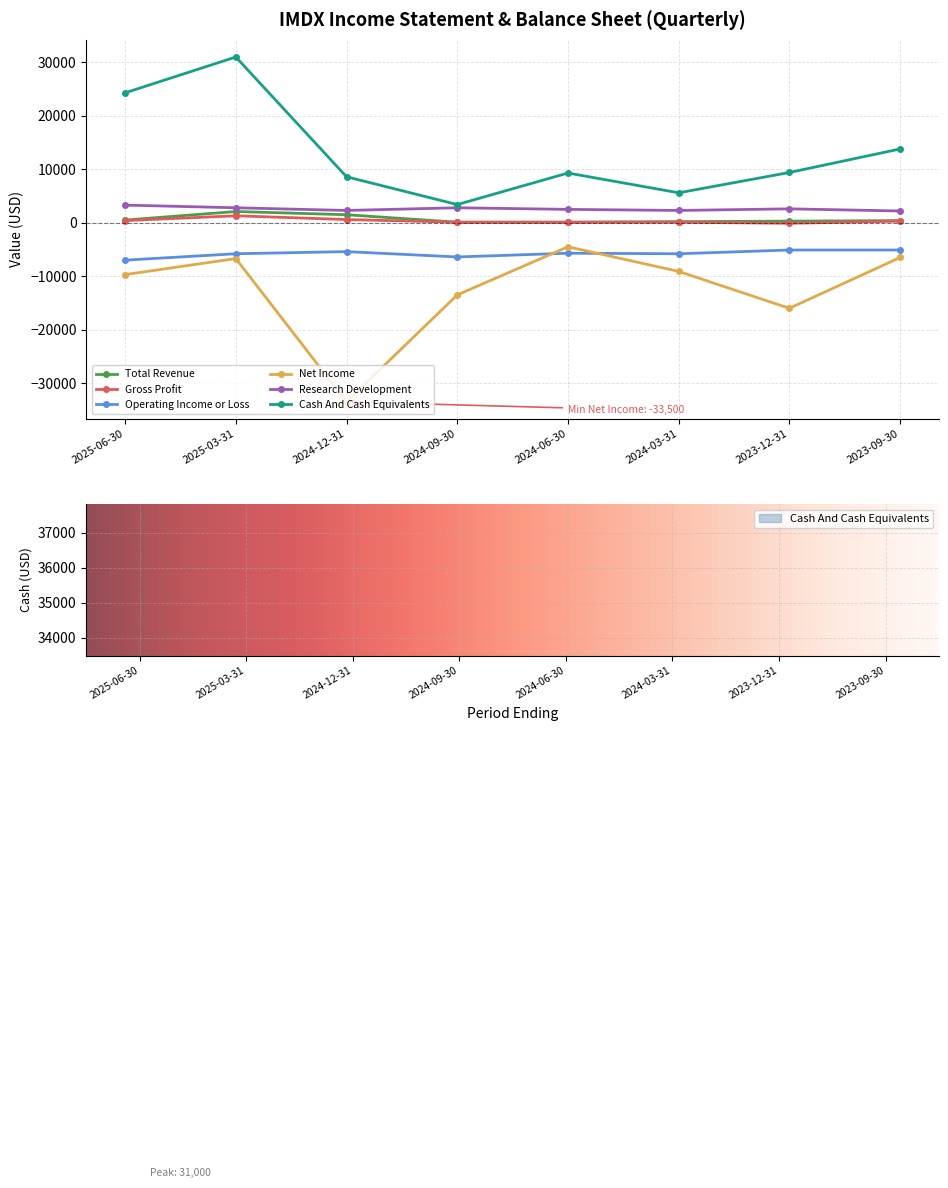

Is the value of Net Income at 2024-06-30 greater than the value of Cash And Cash Equivalents at 2024-03-31?

No